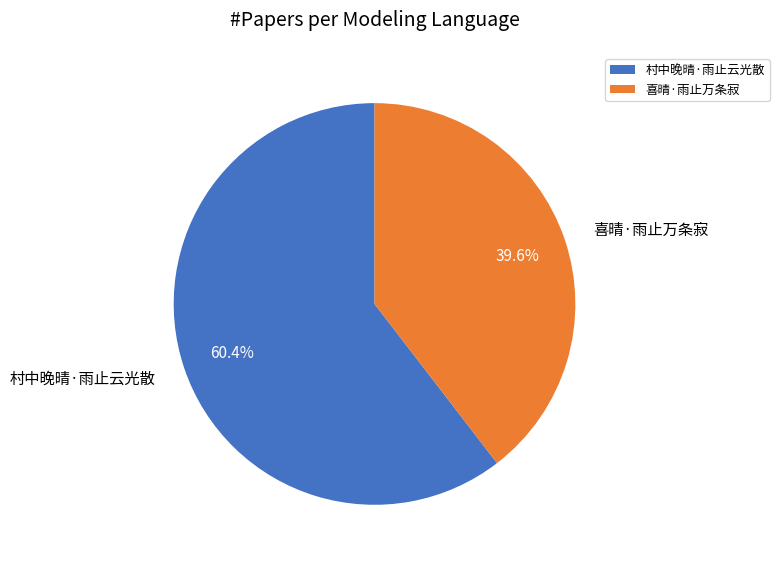

To the nearest percent, what is the average slice percentage?

50%